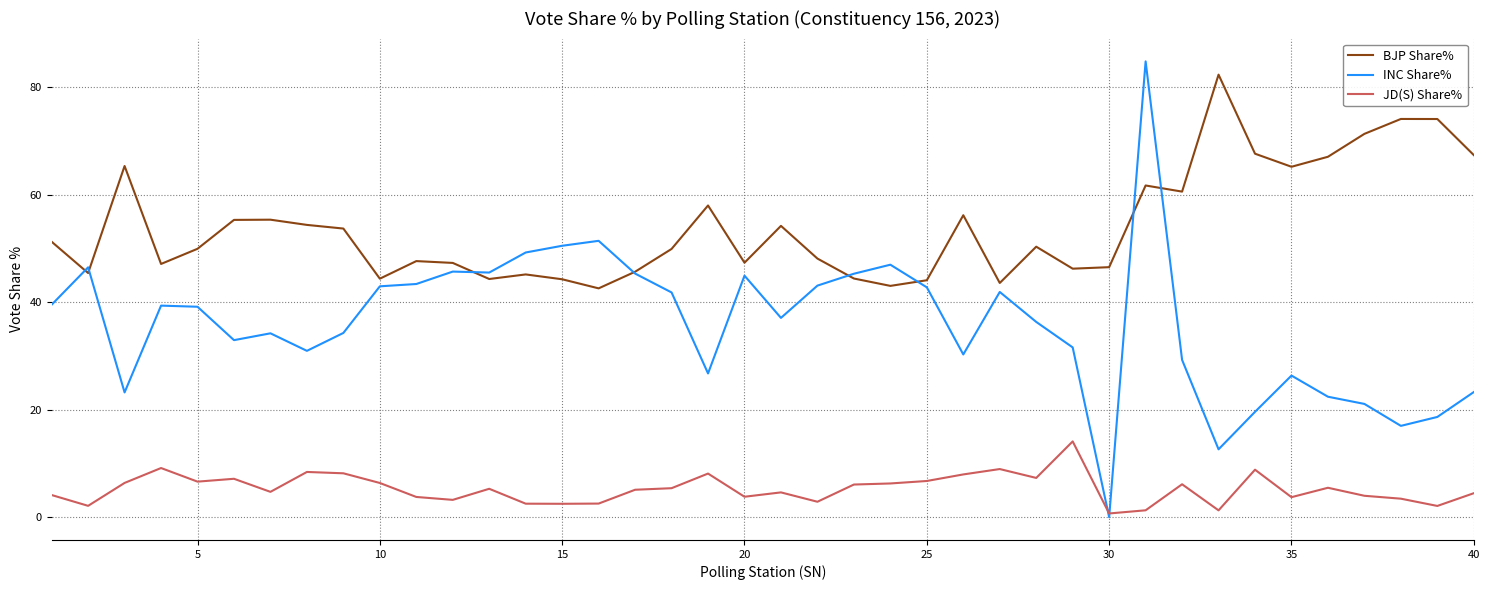

True or false: JD(S) Share% and BJP Share% intersect in this chart.

False